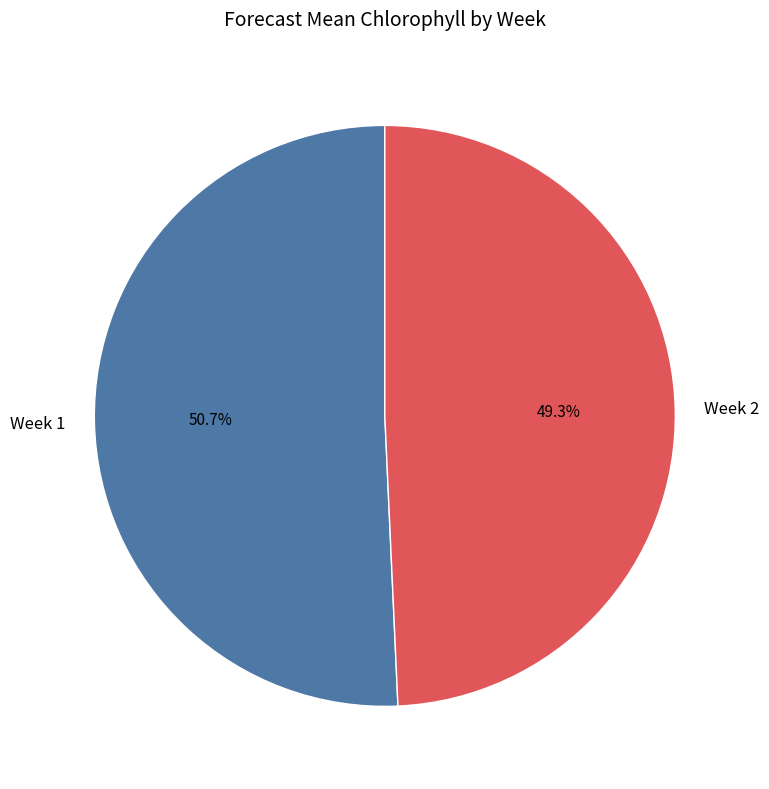

To the nearest percent, what is the difference between the largest and smallest slice percentages?

1%